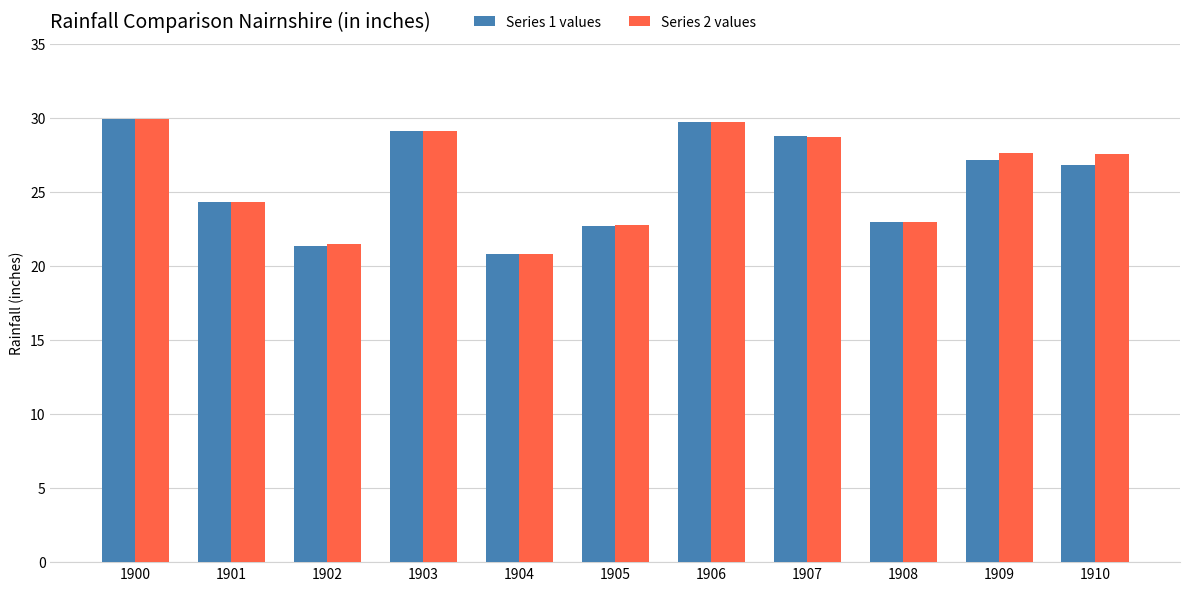

What is the total value across all series at 1907?

57.5